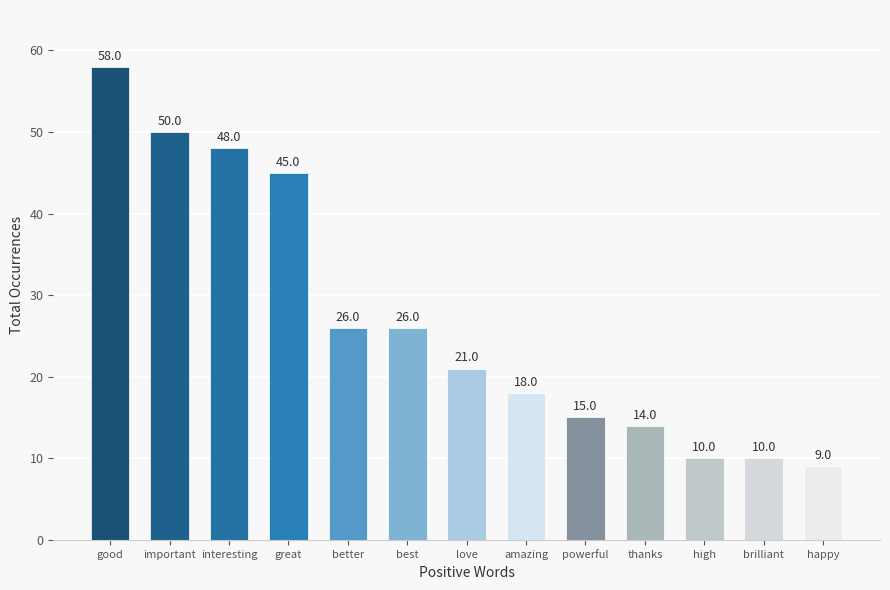

What is the minimum value shown in the chart?

9